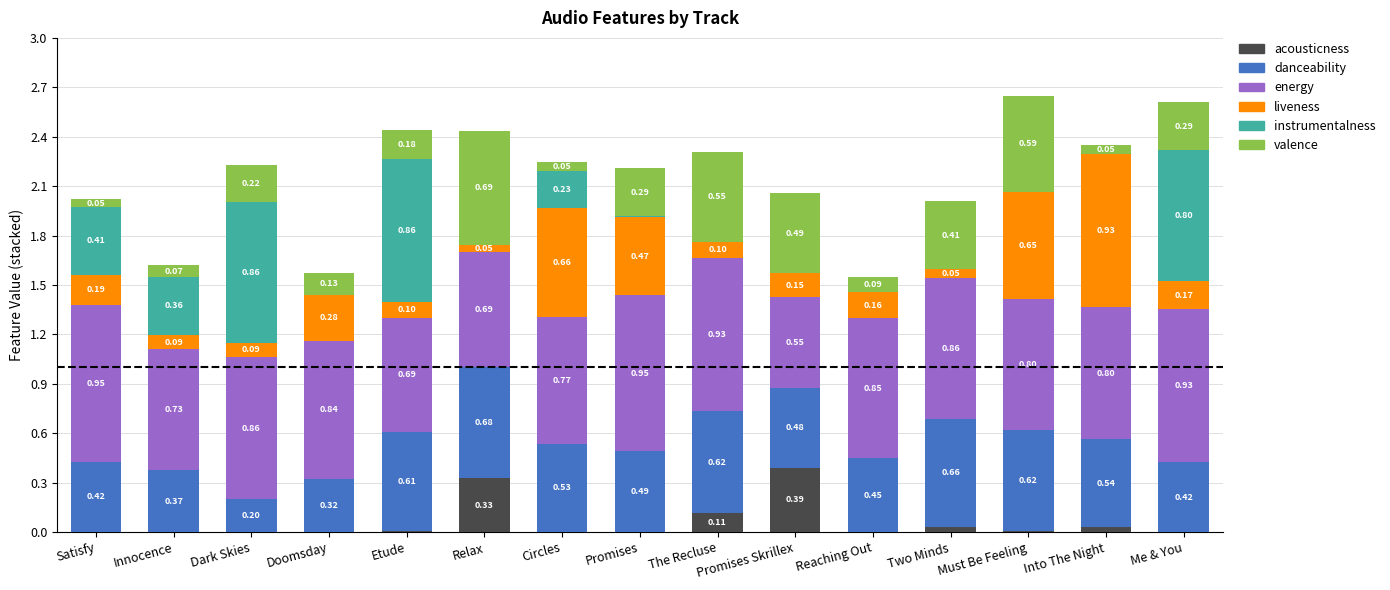

What is the total value across all series at Promises?

2.2